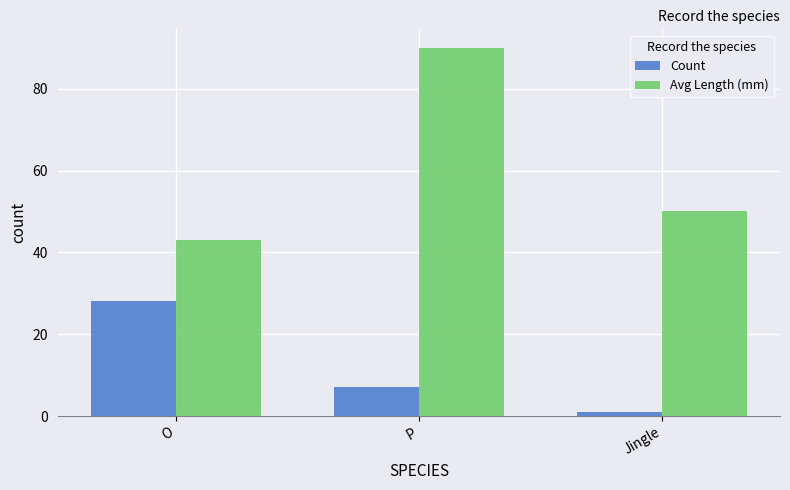

What is the difference between the maximum and minimum values in the Count series?

27